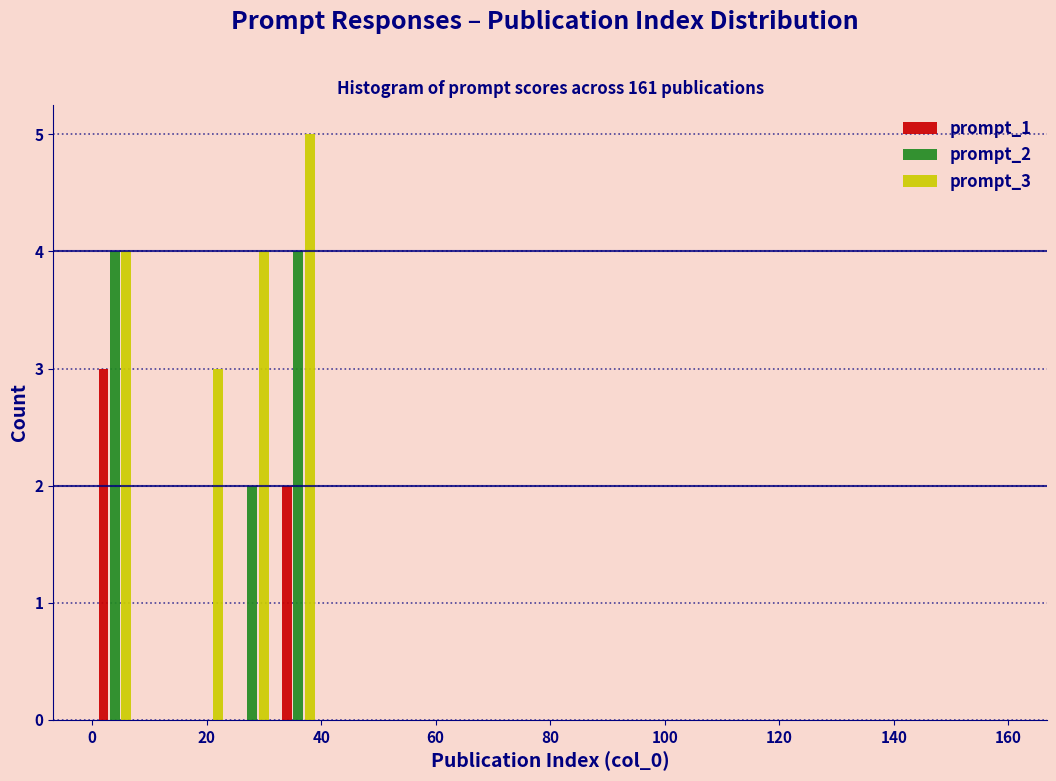

Reading left to right, transcribe this chart: for each range on the x-axis, give the height of each series' bar. The values are not printed on the chart, so give them approximately, as read against the axis.

0 to 8: prompt_1=3	prompt_2=4	prompt_3=4
8 to 16: prompt_1=0	prompt_2=0	prompt_3=0
16 to 24: prompt_1=0	prompt_2=0	prompt_3=3
24 to 32: prompt_1=0	prompt_2=2	prompt_3=4
32 to 40: prompt_1=2	prompt_2=4	prompt_3=5
40 to 48: prompt_1=0	prompt_2=0	prompt_3=0
48 to 56: prompt_1=0	prompt_2=0	prompt_3=0
56 to 64: prompt_1=0	prompt_2=0	prompt_3=0
64 to 72: prompt_1=0	prompt_2=0	prompt_3=0
72 to 80: prompt_1=0	prompt_2=0	prompt_3=0
80 to 88: prompt_1=0	prompt_2=0	prompt_3=0
88 to 96: prompt_1=0	prompt_2=0	prompt_3=0
96 to 104: prompt_1=0	prompt_2=0	prompt_3=0
104 to 112: prompt_1=0	prompt_2=0	prompt_3=0
112 to 120: prompt_1=0	prompt_2=0	prompt_3=0
120 to 128: prompt_1=0	prompt_2=0	prompt_3=0
128 to 136: prompt_1=0	prompt_2=0	prompt_3=0
136 to 144: prompt_1=0	prompt_2=0	prompt_3=0
144 to 152: prompt_1=0	prompt_2=0	prompt_3=0
152 to 160: prompt_1=0	prompt_2=0	prompt_3=0